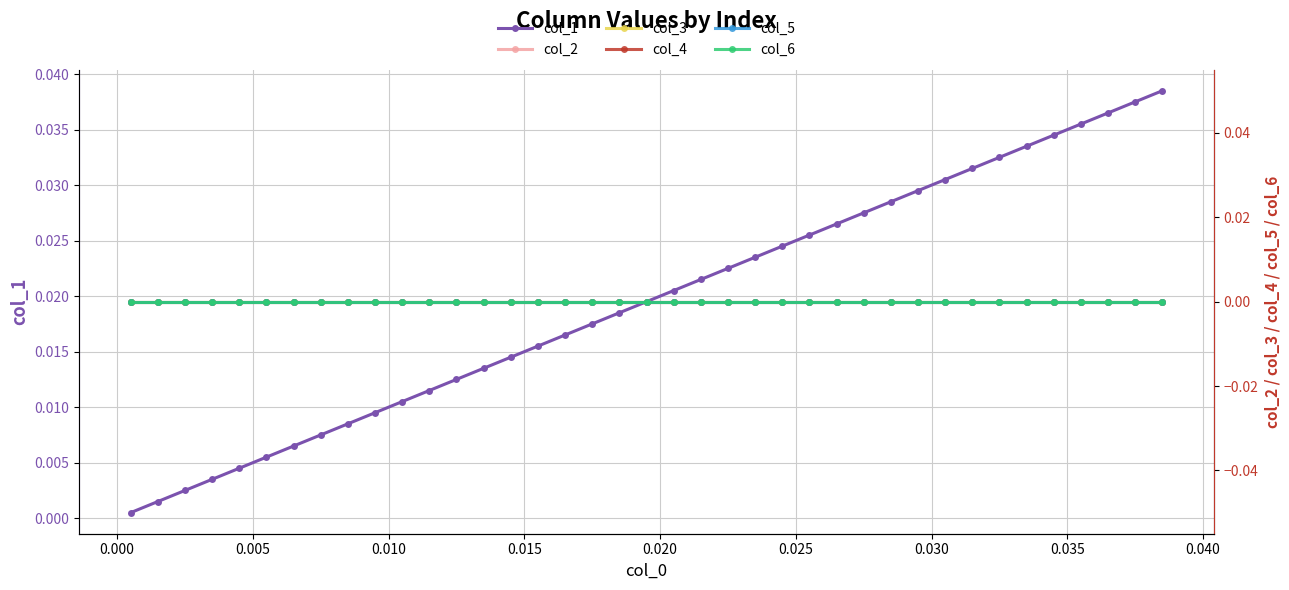

True or false: col_1 has more than 1 interior local peaks.

False